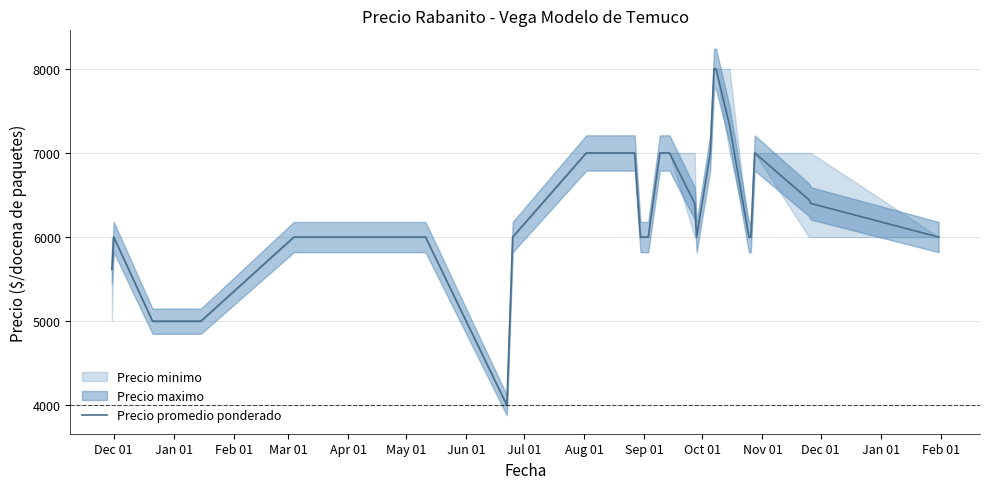

Reading left to right, list all the values displayed in this chart.

5615	6000	5000	5000	5000	5000	5000	6000	6000	6000	6000	4000	6000	7000	7000	7000	7000	7000	7000	7000	7000	6000	6000	6000	7000	7000	7000	7000	6400	6000	7000	8000	8000	7333	6000	6000	7000	6444	6400	6000